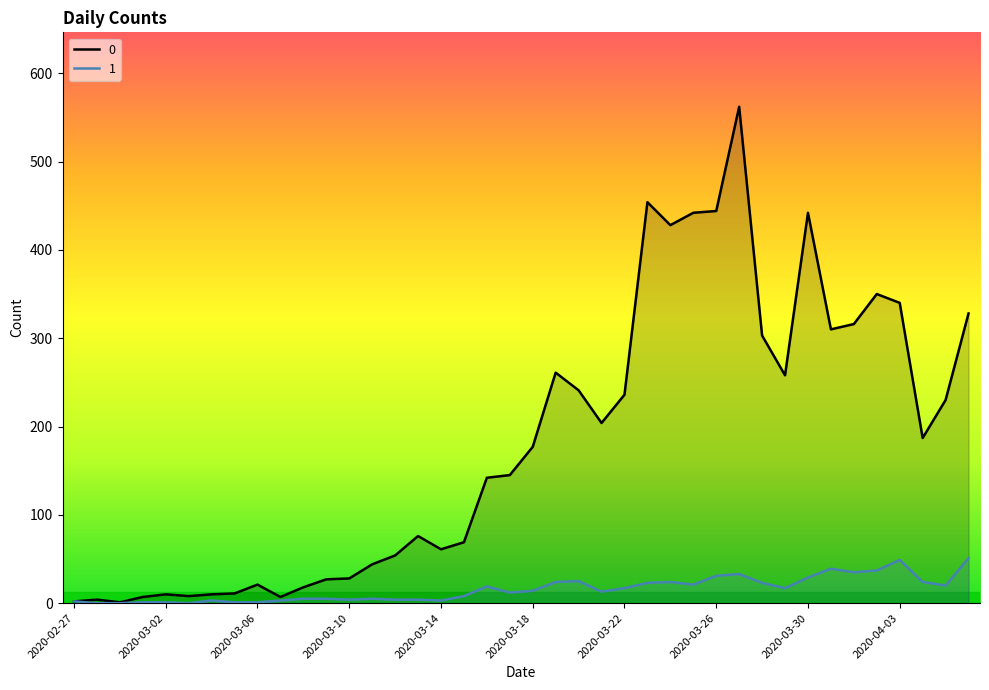

At which category is the sum across all series the highest?

2020-03-27